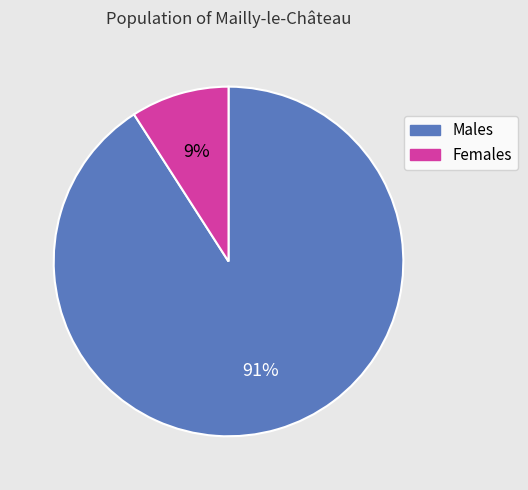

Is there any slice that represents more than half of the pie?

Yes